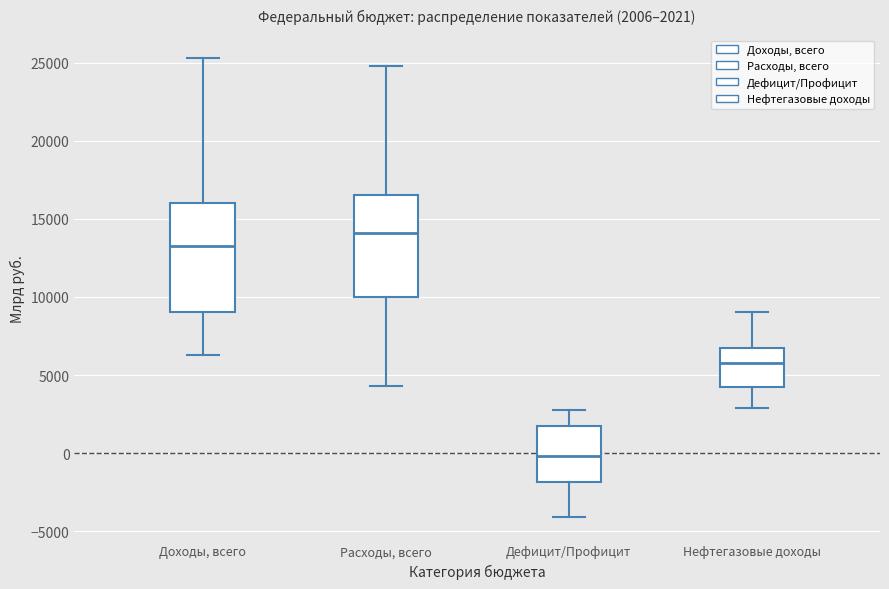

Which box's median line is the lowest?

Дефицит/Профицит